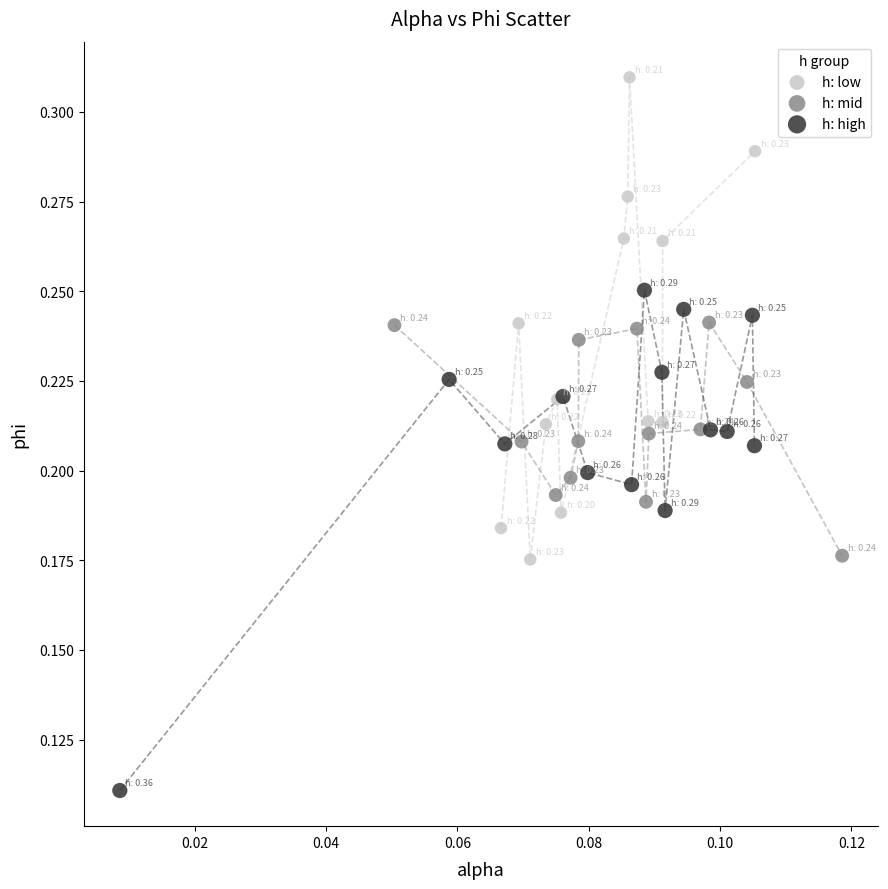

Which series reaches the maximum Y coordinate?

h: low